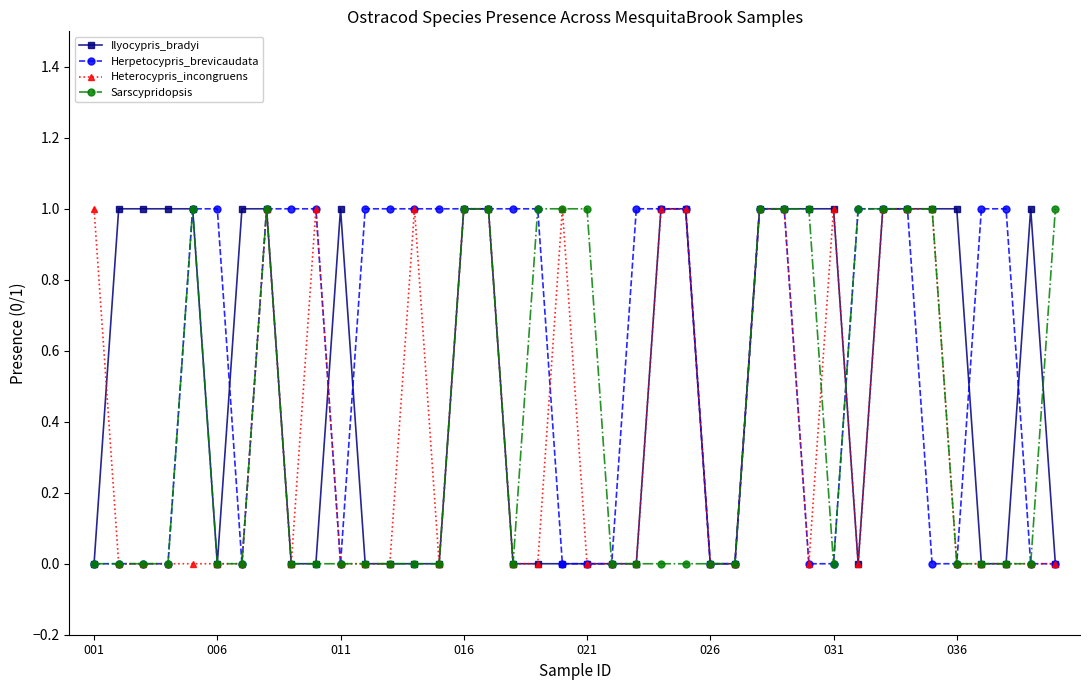

Which series has the largest total across all categories?

Herpetocypris_brevicaudata